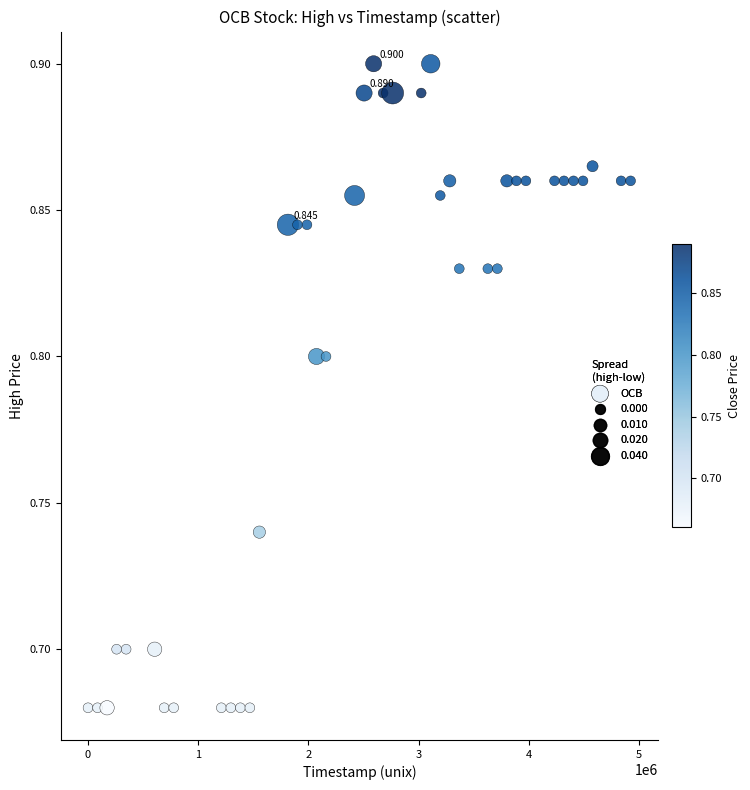

Count the number of points in this scatter plot.

40